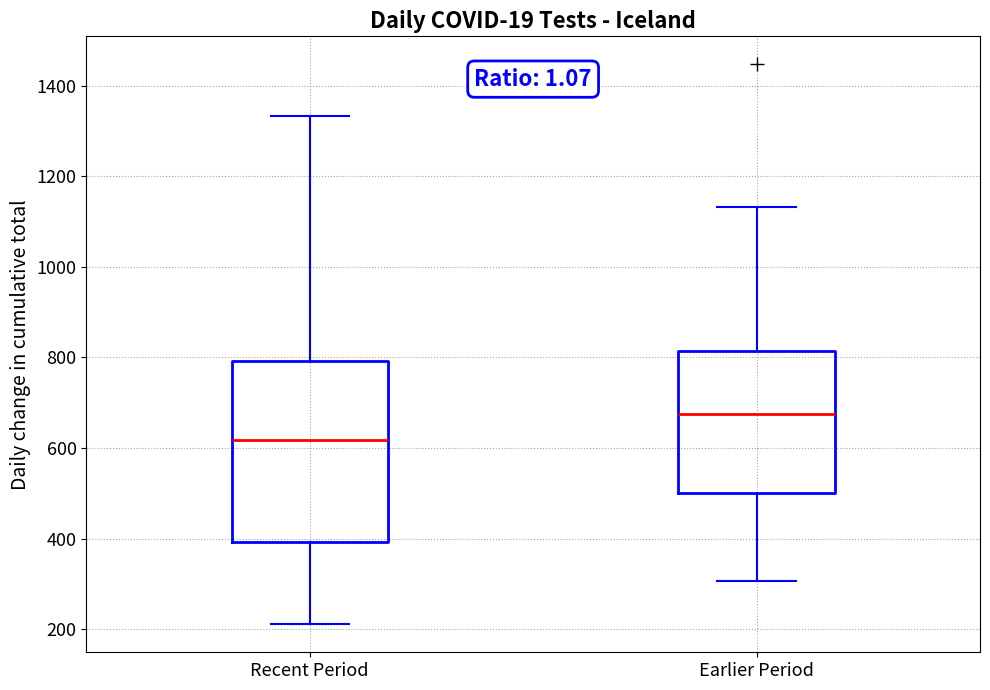

Which box has the highest median line?

Earlier Period